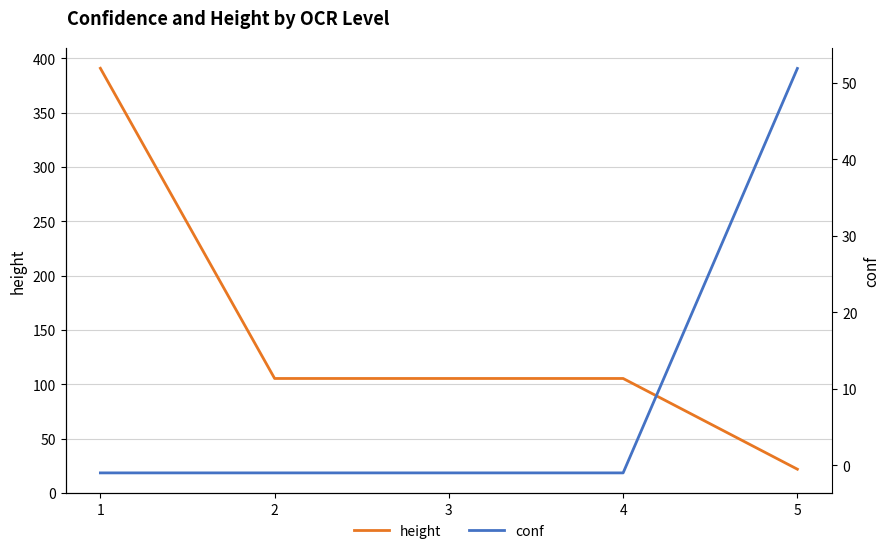

What are all the series names shown in the legend?

height, conf